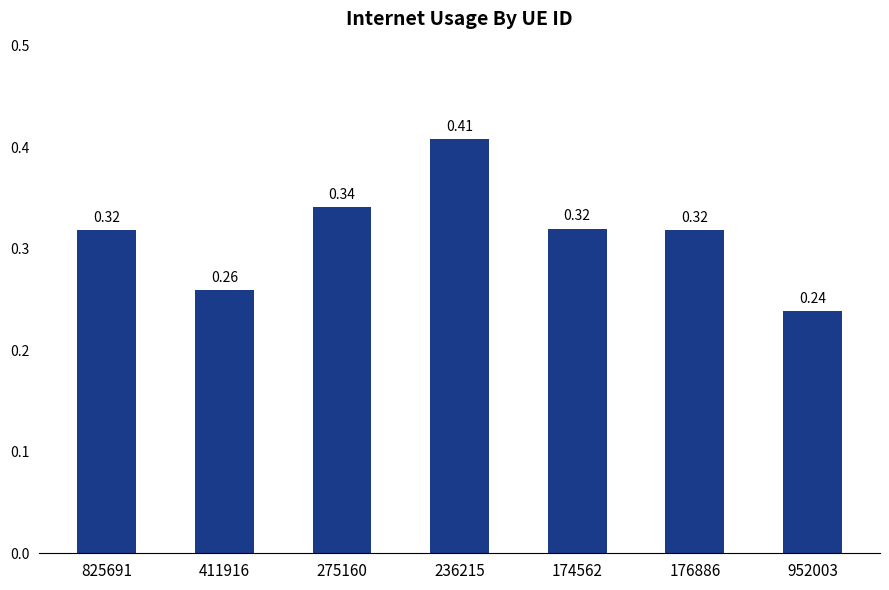

At which label is the value closest to 0?

952003